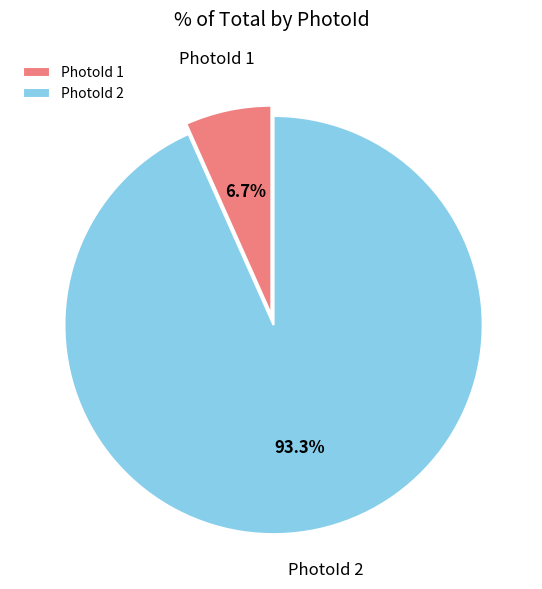

To the nearest percent, what is the difference between the largest and smallest slice percentages?

87%